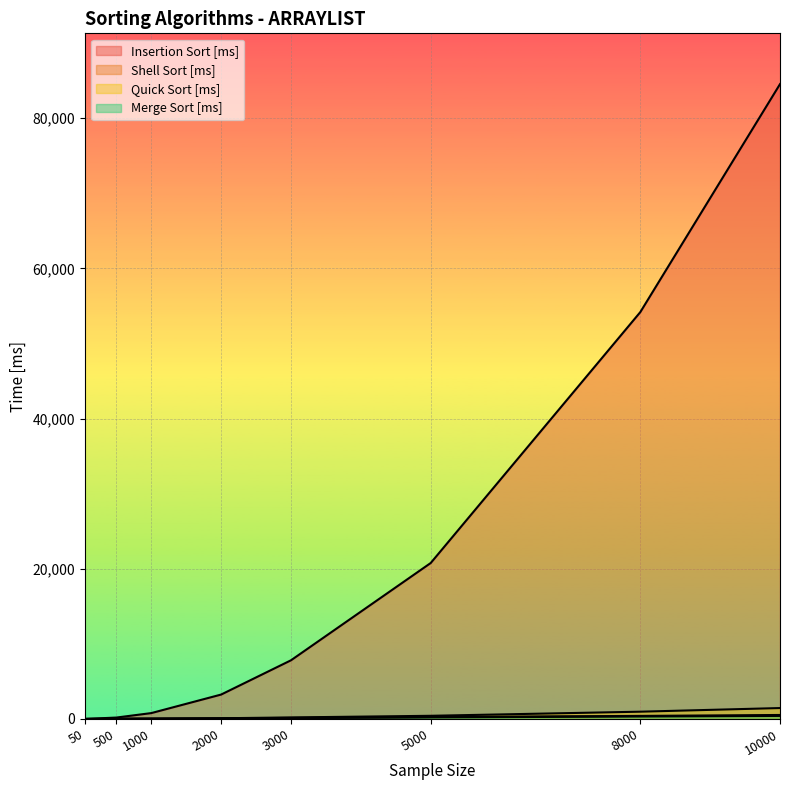

How many values in Merge Sort [ms] are above zero?

7